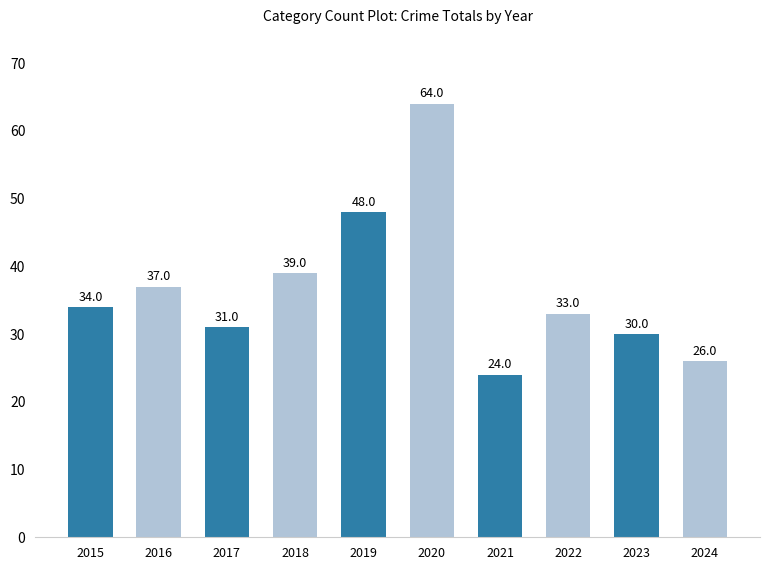

Is it true that the value at 2024 is 17?

False